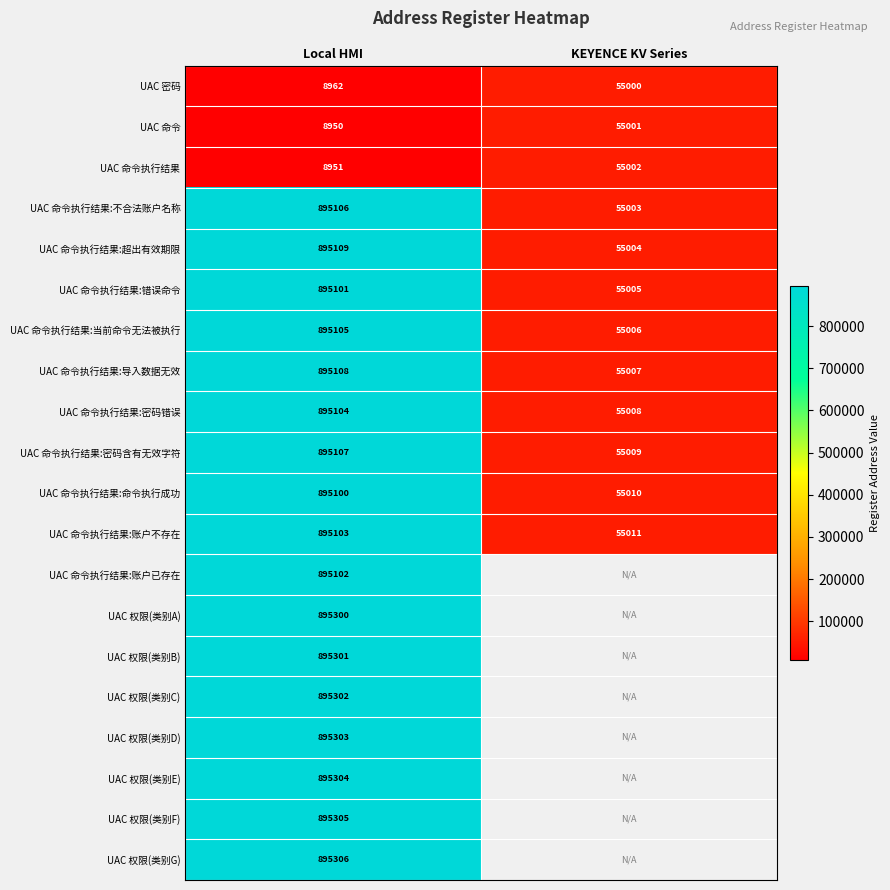

What is the difference between the maximum and minimum values in the UAC 命令执行结果:超出有效期限 series?

840105